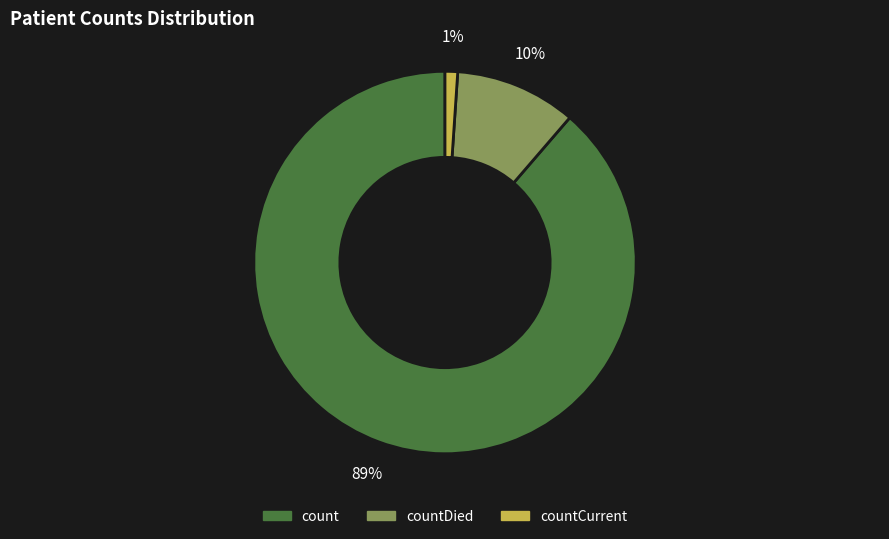

To the nearest percent, what percentage of the pie is count?

89%